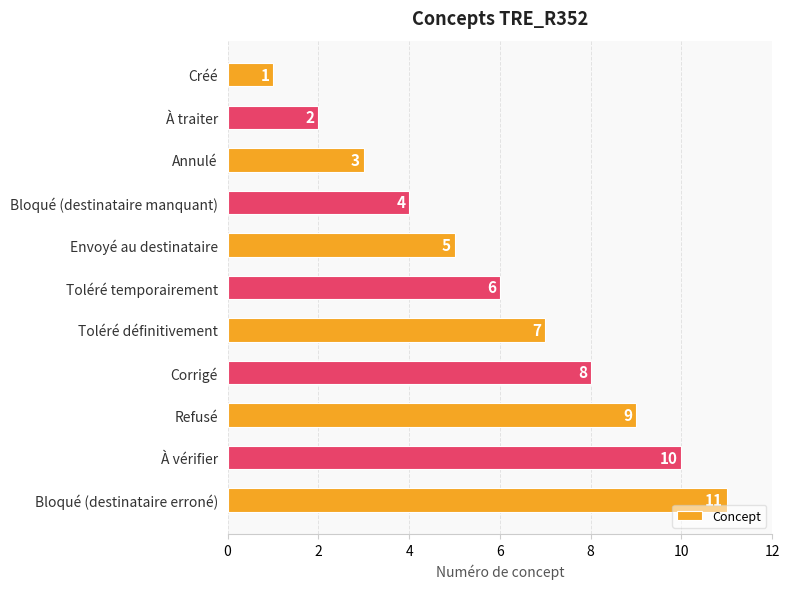

At which label is the value closest to 6?

Toléré temporairement